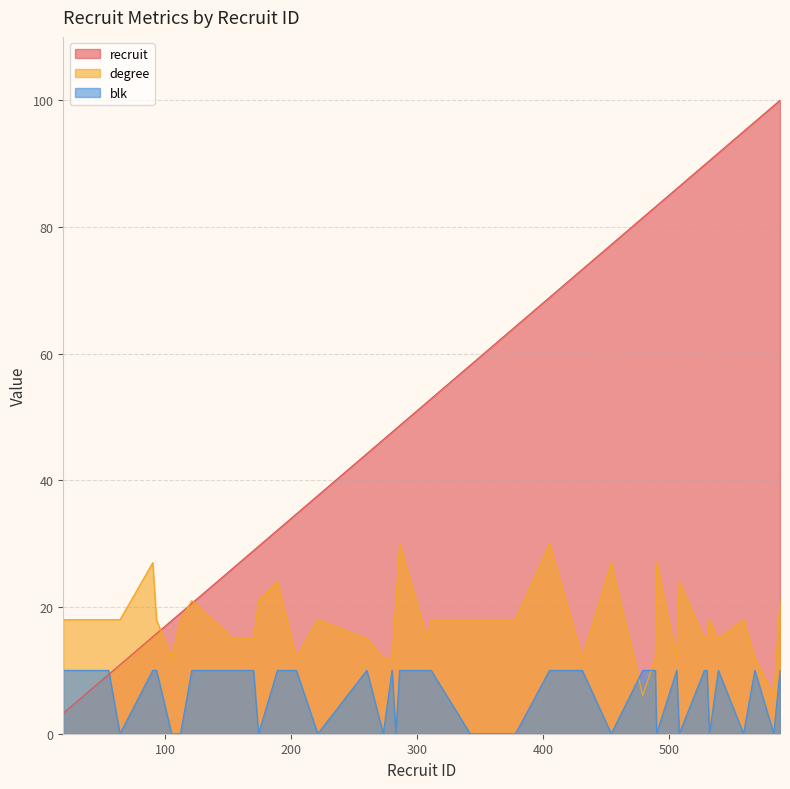

At 204, list the series in order from smallest to largest.

blk, degree, recruit